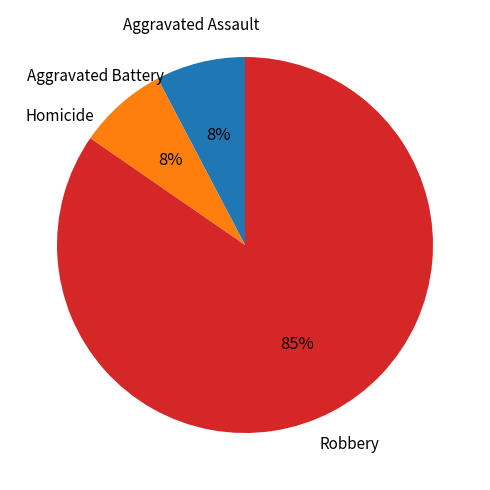

Between Robbery and Aggravated Assault, which is larger?

Robbery